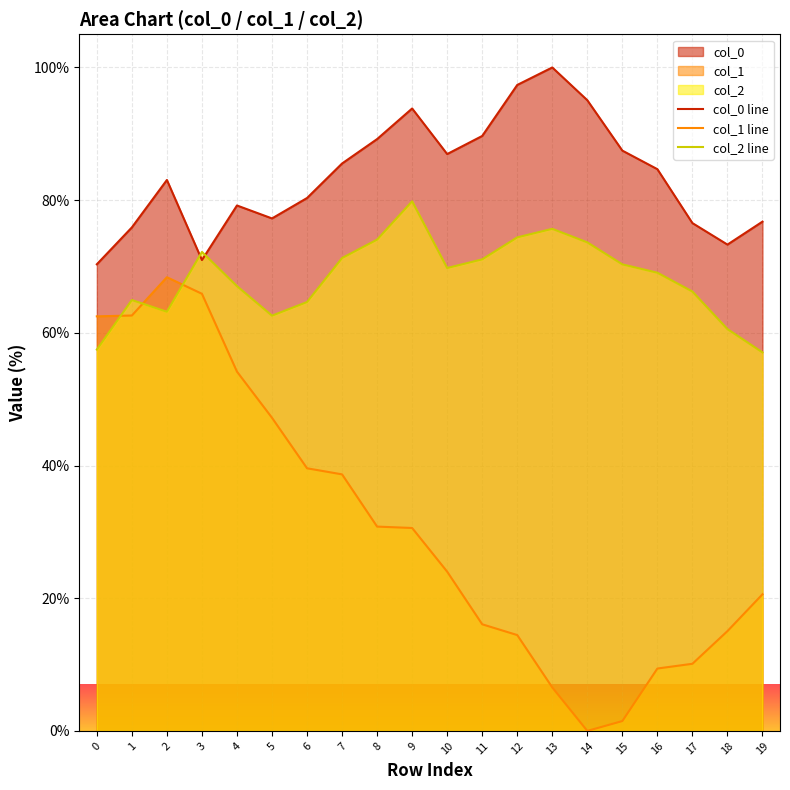

Rank the categories by col_1 line value from lowest to highest.

14, 15, 13, 16, 17, 12, 18, 11, 19, 10, 9, 8, 7, 6, 5, 4, 0, 1, 3, 2